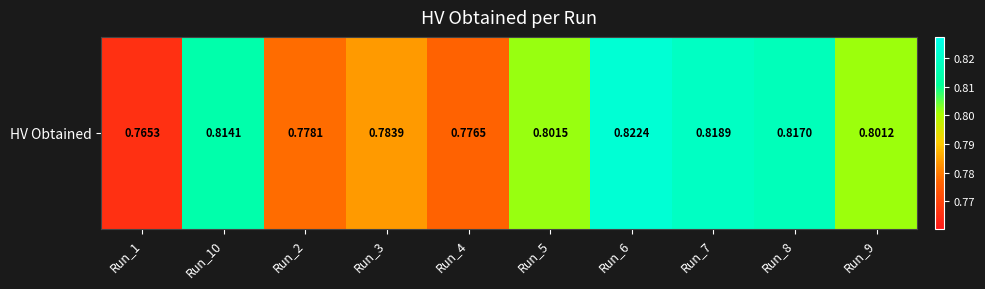

Rank the categories by value from highest to lowest.

Run_6, Run_7, Run_8, Run_10, Run_5, Run_9, Run_3, Run_2, Run_4, Run_1